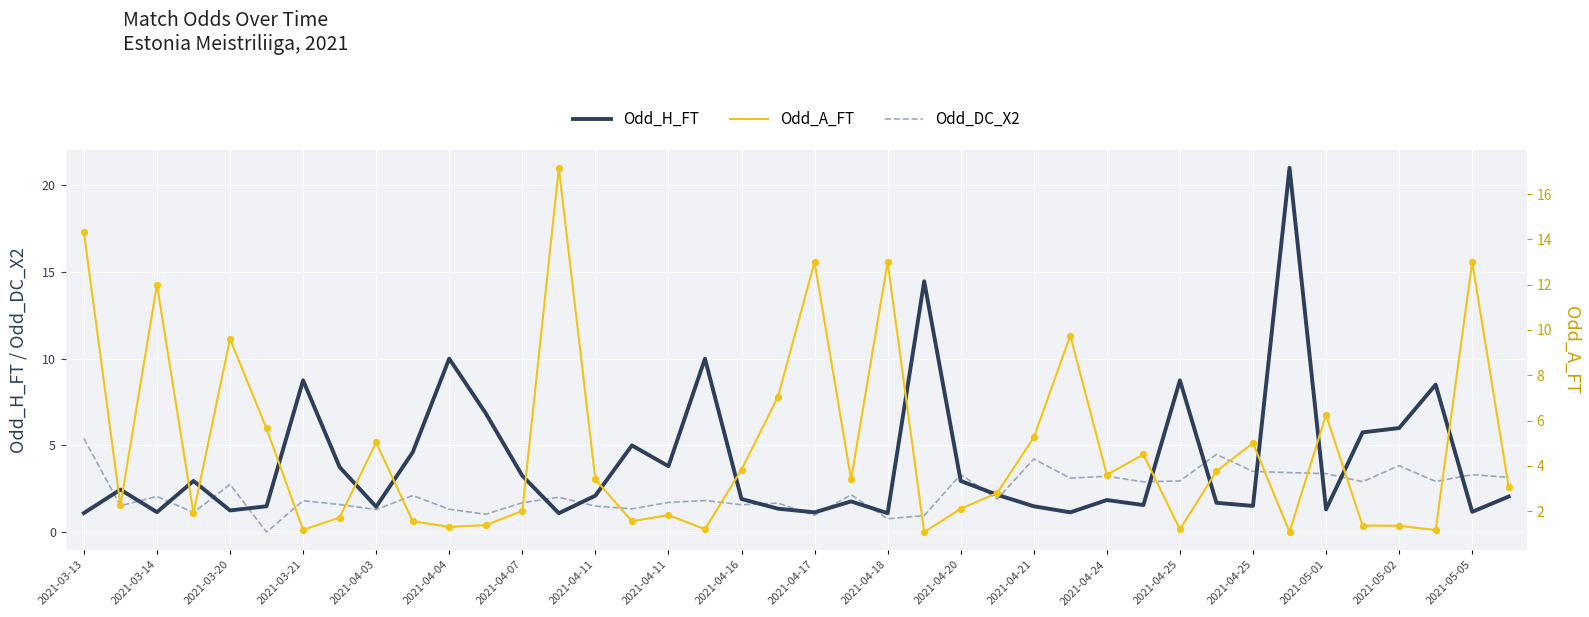

Which series has the largest total across all categories?

Odd_A_FT